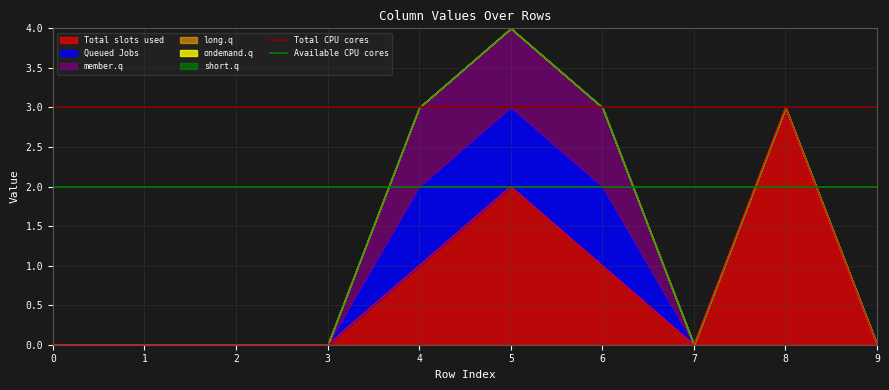

True or false: Total slots used has a value of 3 at 5.

False